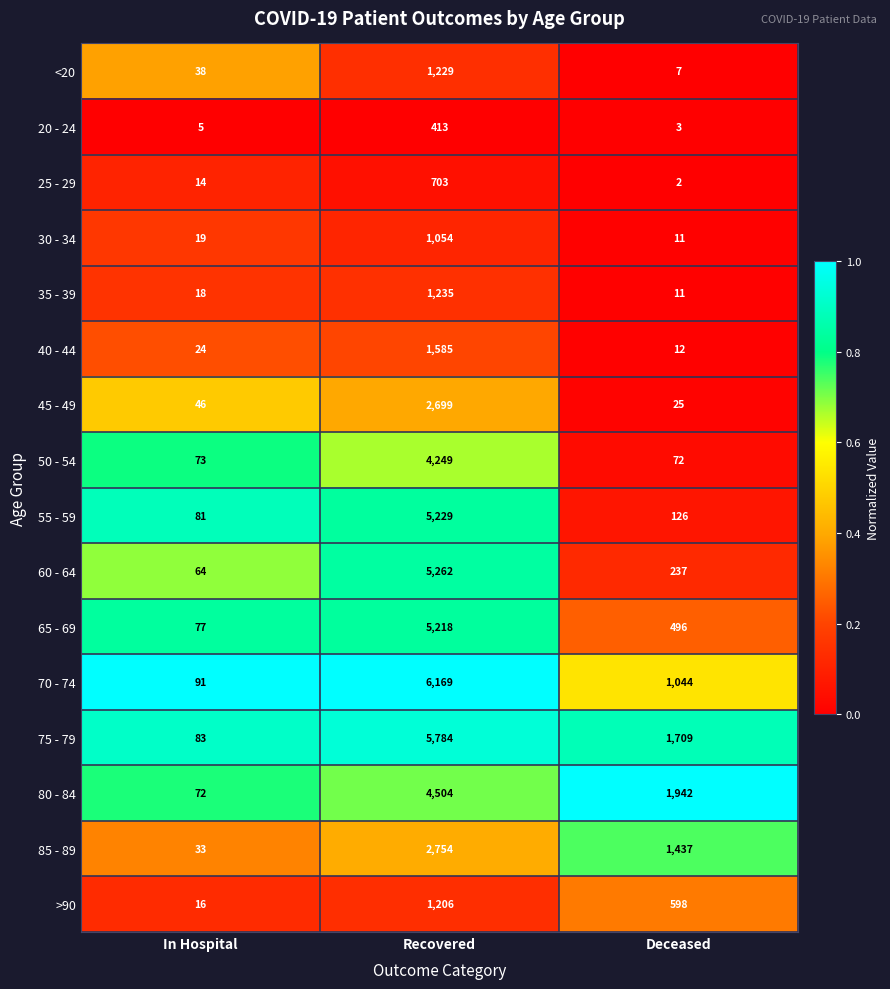

Is it true that 50 - 54 equals 73 at In Hospital?

True